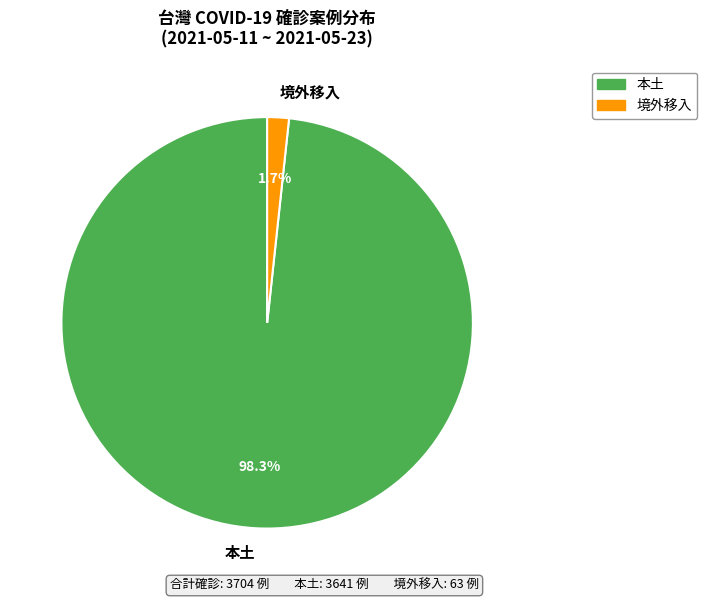

Which slice is the smallest?

境外移入